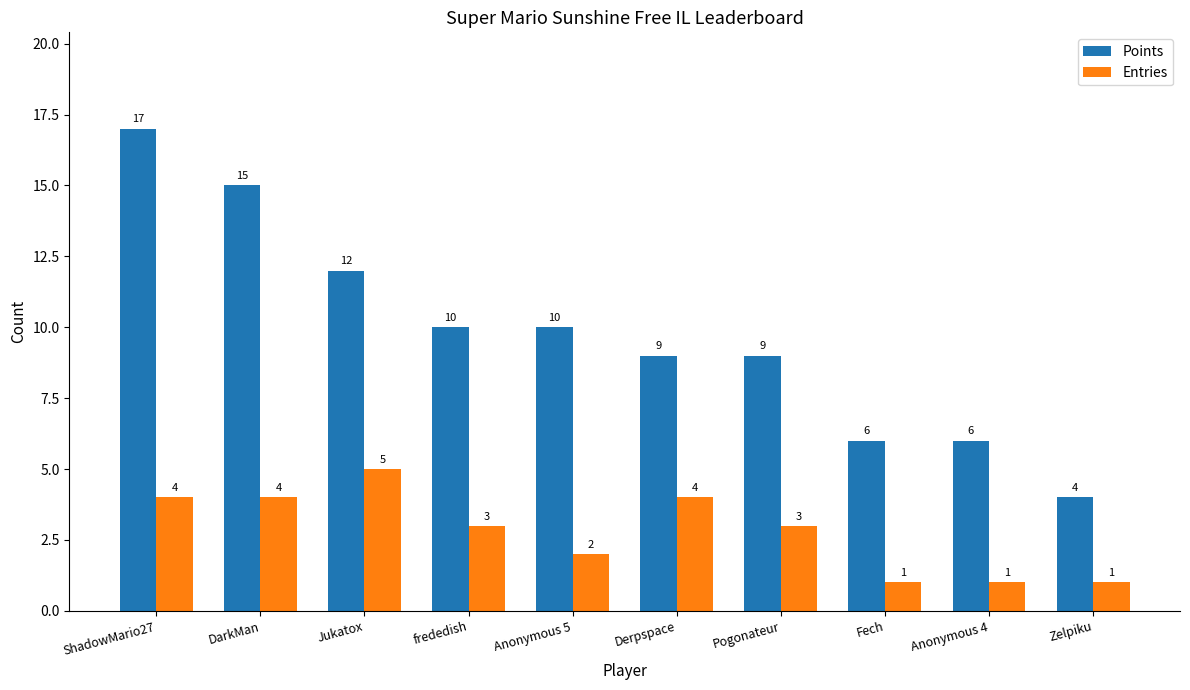

What is the highest value of the Points series?

17